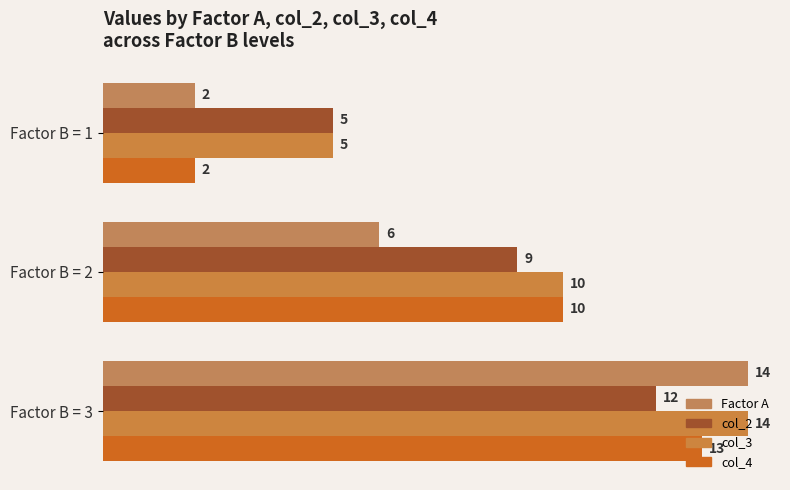

What is the difference between the maximum and second lowest values in the col_2 series?

3